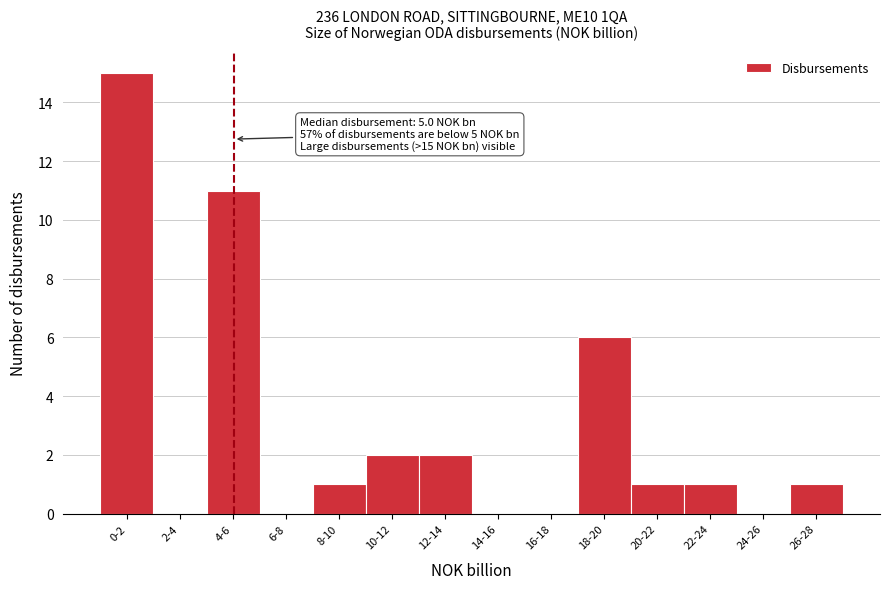

Reading right to left, extract all data points from this chart.

26-28=1	24-26=0	22-24=1	20-22=1	18-20=6	16-18=0	14-16=0	12-14=2	10-12=2	8-10=1	6-8=0	4-6=11	2-4=0	0-2=15